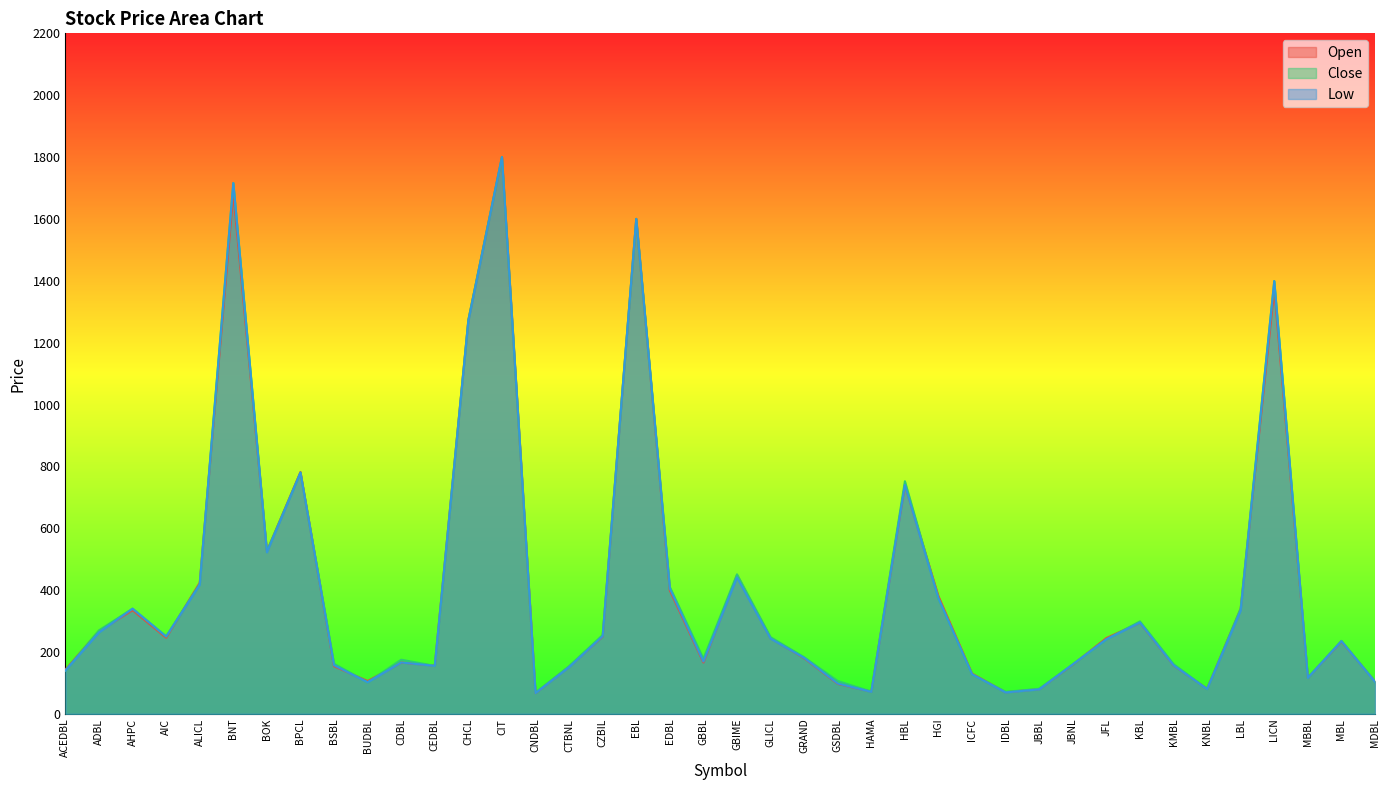

What is the total value across all series at ADBL?

801